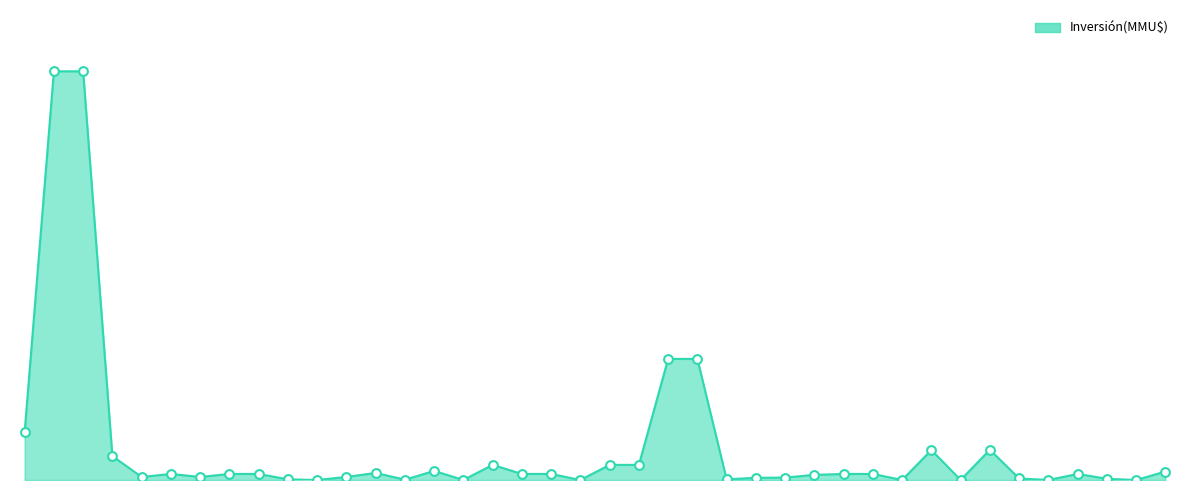

Is this an area chart (filled region under the line)?

Yes